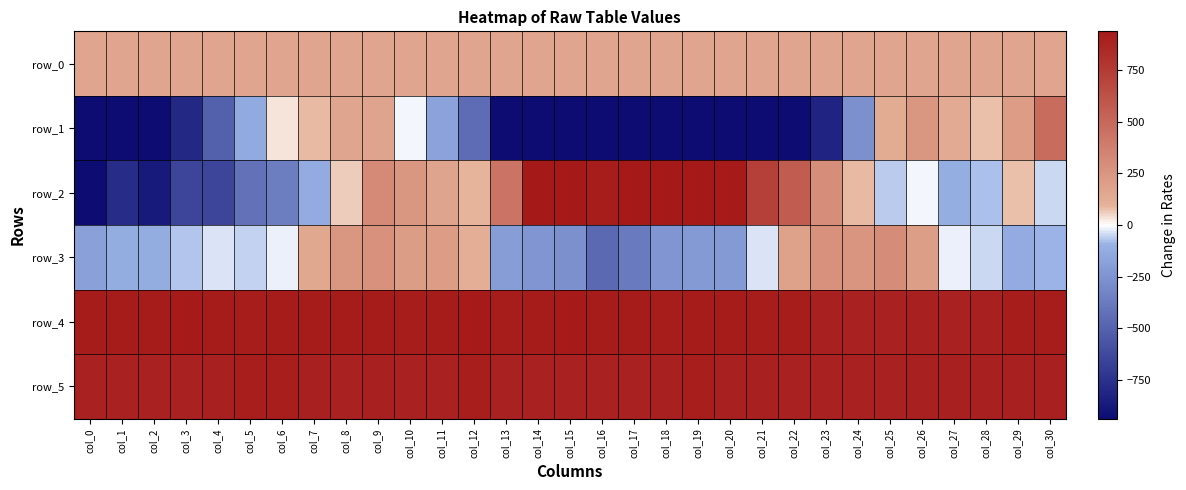

How many categories are shown in the chart?

31